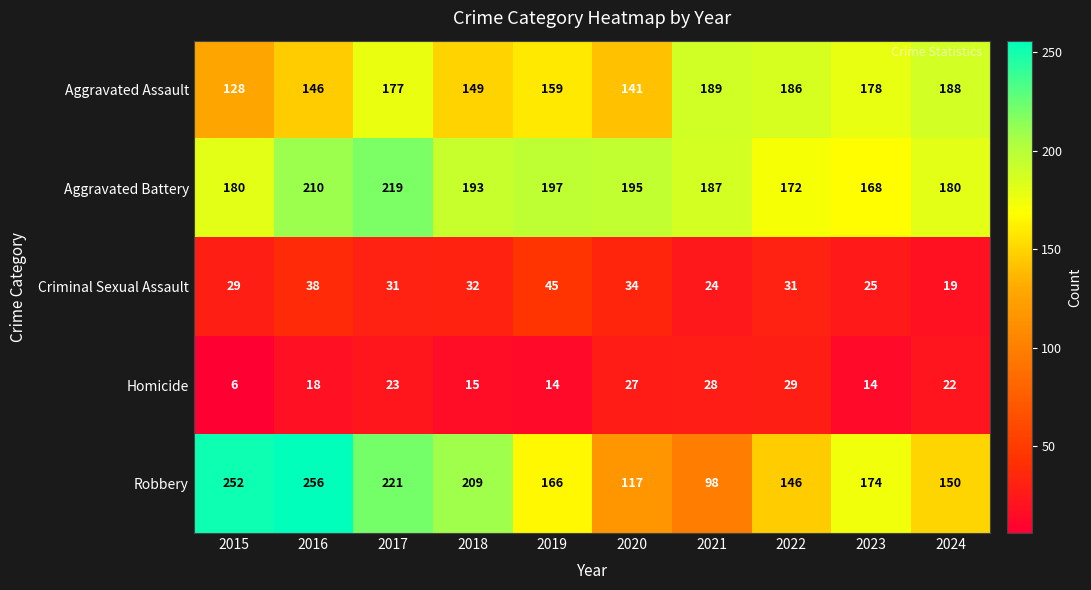

At which category is the sum across all series the highest?

2017